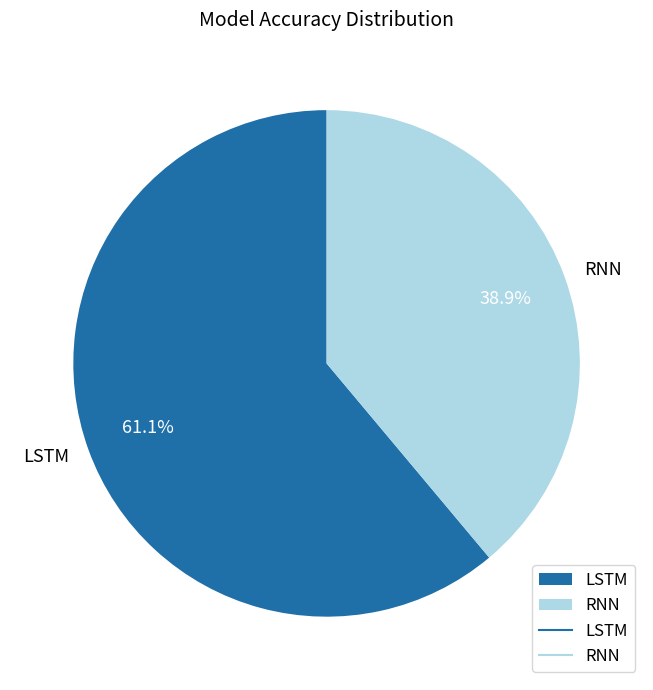

How many segments does this pie chart have?

2